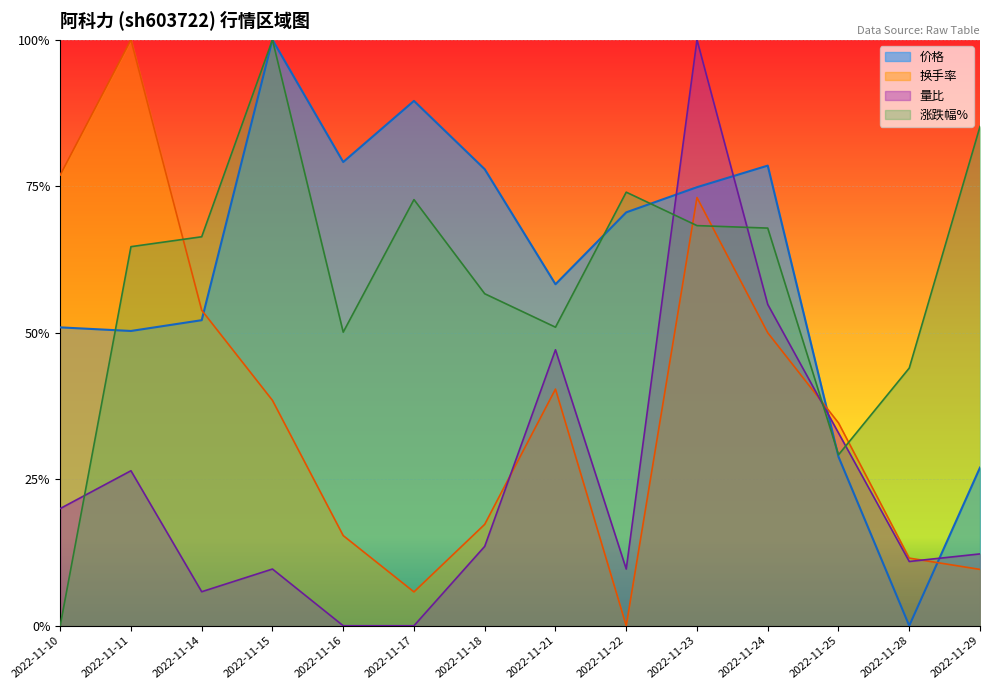

At which label does 换手率 reach its minimum?

2022-11-22